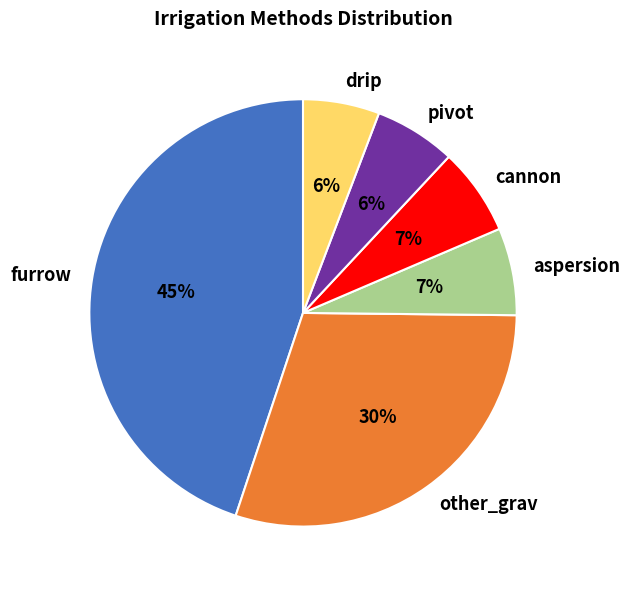

Is there a majority slice in this chart?

No